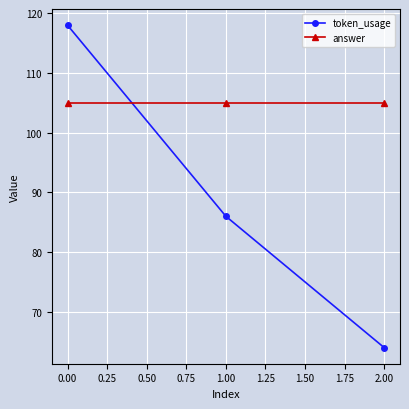

What are all the series names shown in the legend?

token_usage, answer